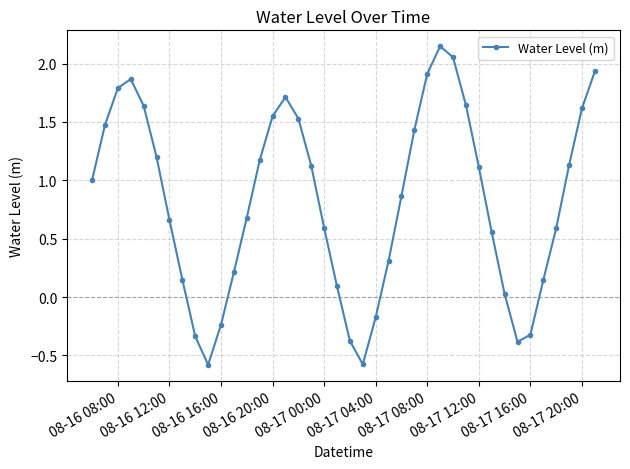

True or false: there are more than 1 points higher than both neighbors.

True